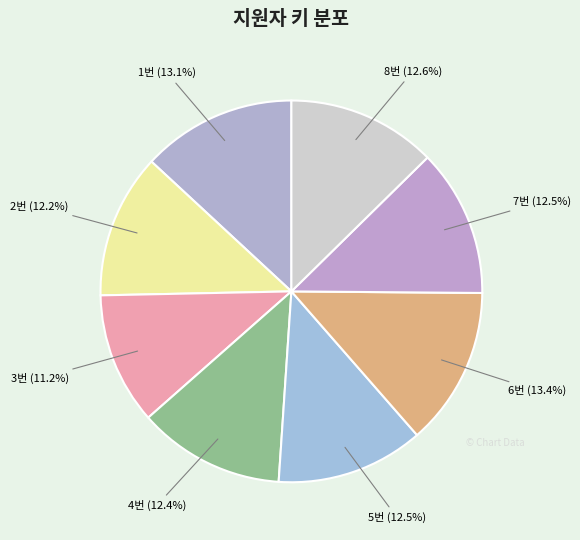

What is the smallest slice in the pie chart?

3번